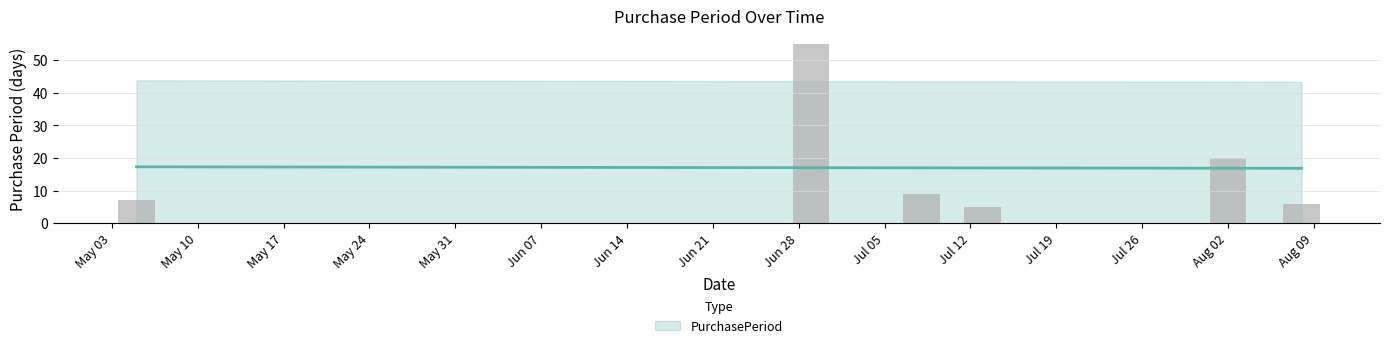

Reading left to right, what are all the values shown in this chart?

7	55	9	5	20	6